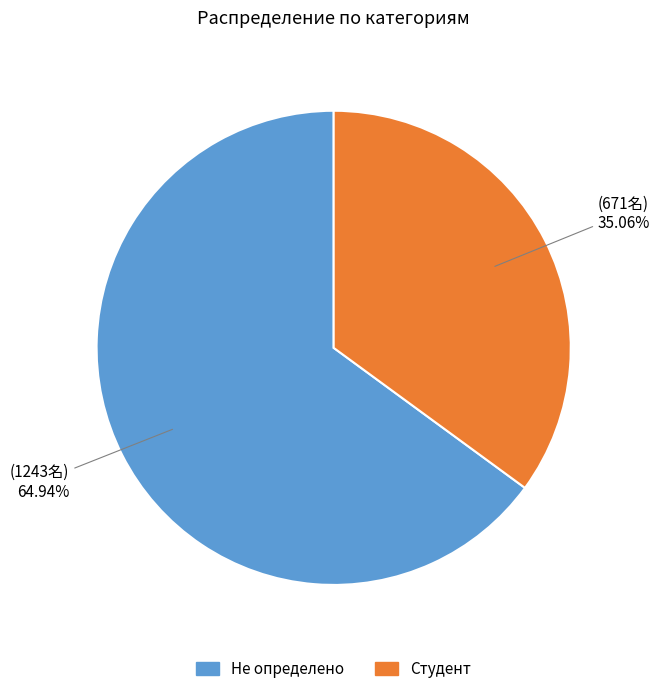

Which category has the smallest portion of the pie?

Студент